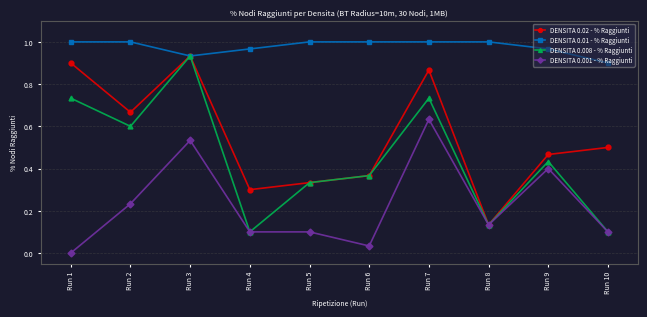

List the labels in order of DENSITA 0.02 - % Raggiunti value, smallest first.

Run 8, Run 4, Run 5, Run 6, Run 9, Run 10, Run 2, Run 7, Run 1, Run 3